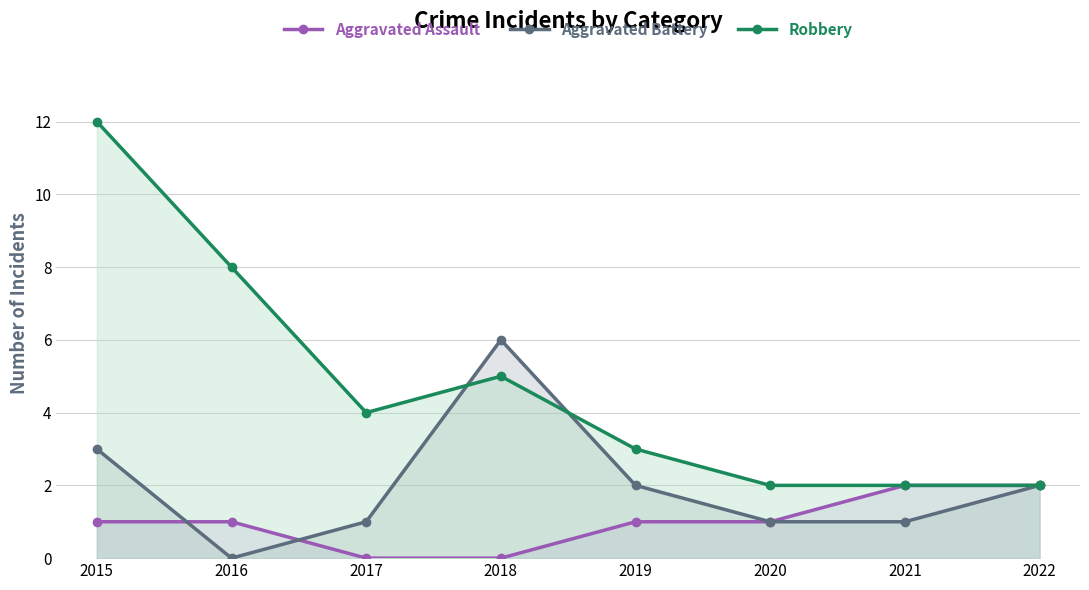

Is the value of Aggravated Assault at 2016 greater than the value of Aggravated Battery at 2022?

No